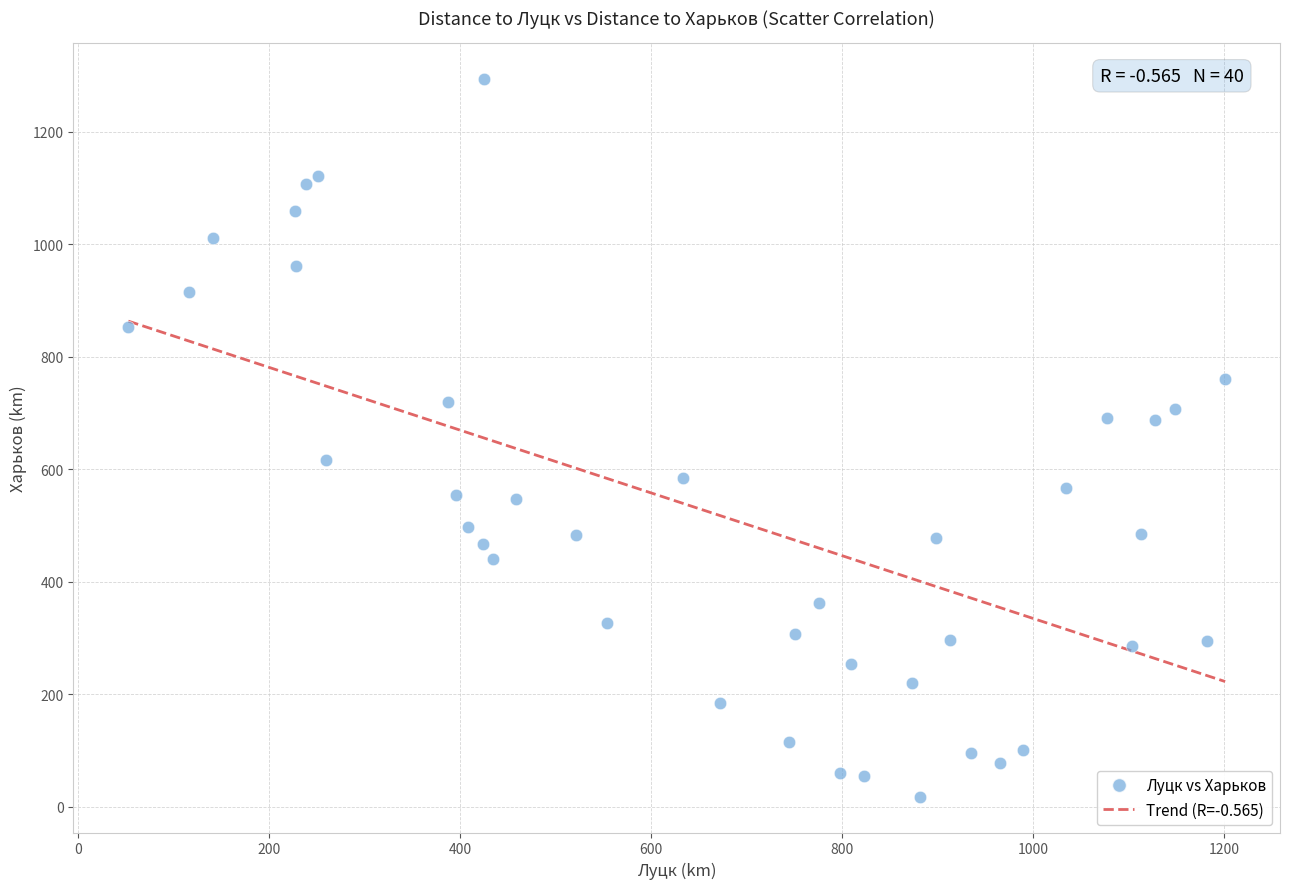

What is the range of X values (max minus min)?

1148